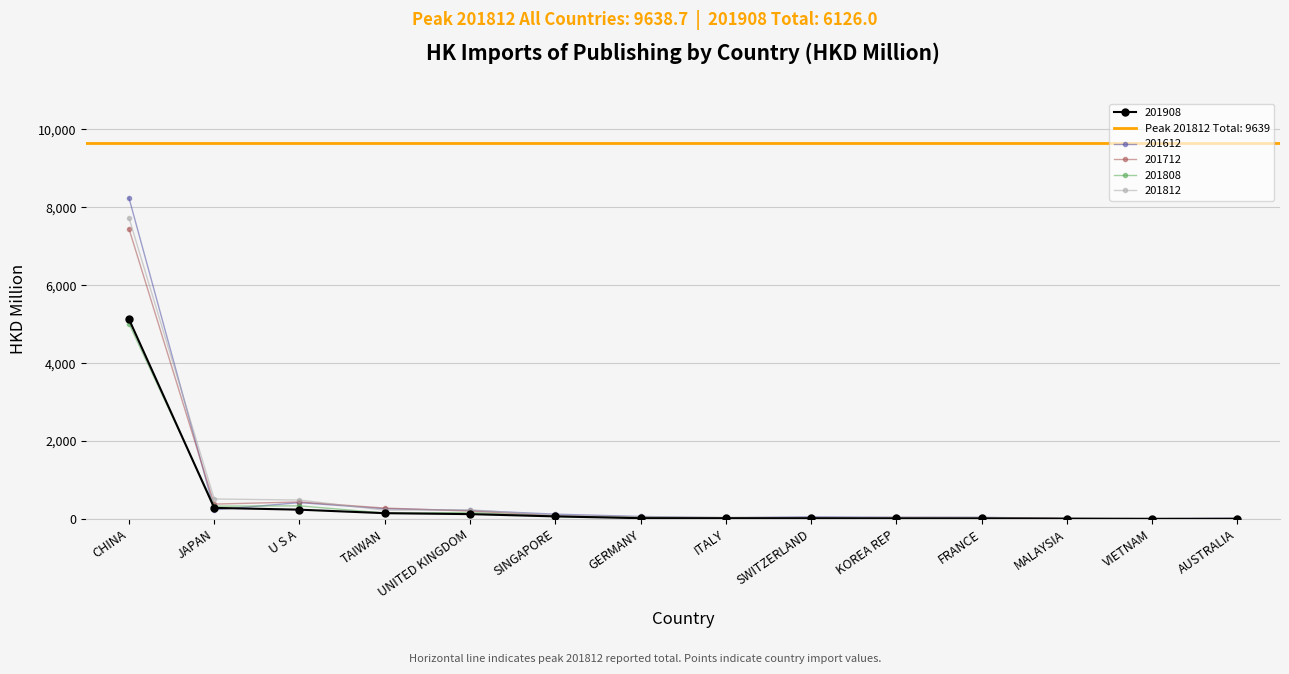

True or false: 201908 has a value of 453.1 at JAPAN.

False